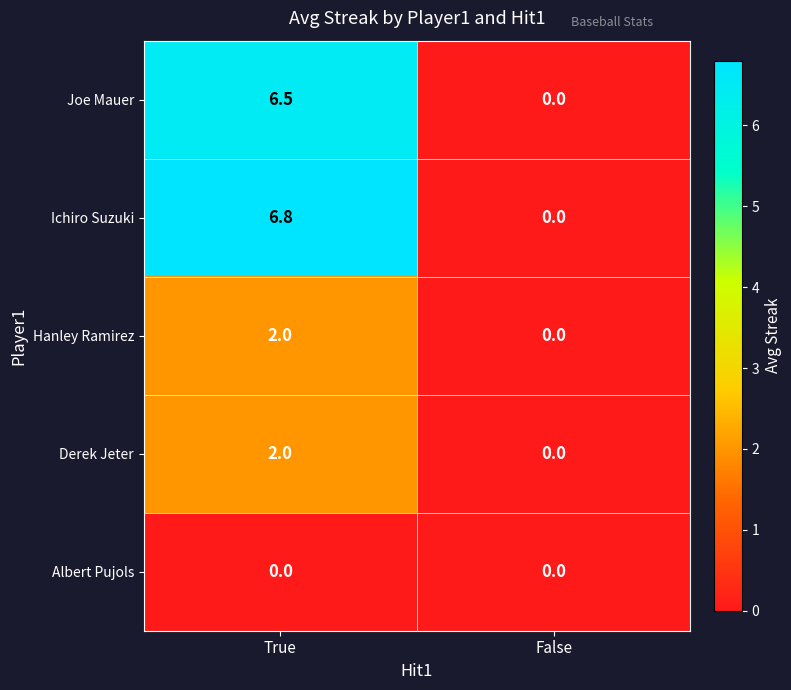

Reading left to right, what are all the values shown in this chart?

Joe Mauer: True=6.5	False=0.0
Ichiro Suzuki: True=6.8	False=0.0
Hanley Ramirez: True=2.0	False=0.0
Derek Jeter: True=2.0	False=0.0
Albert Pujols: True=0.0	False=0.0